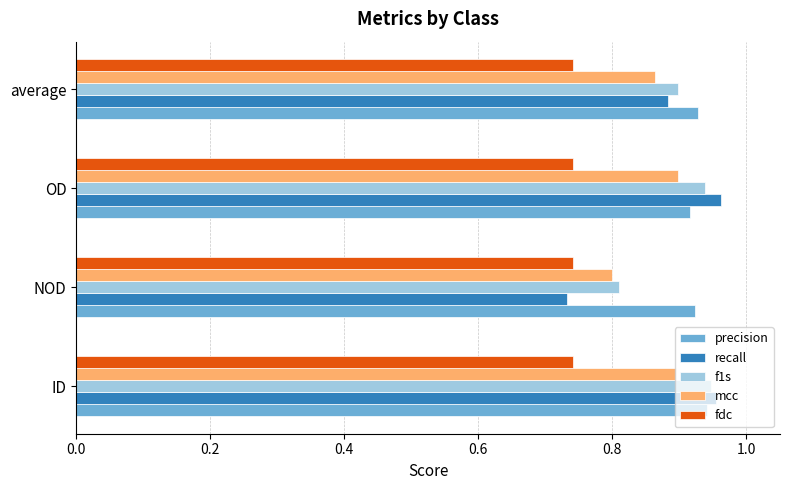

At how many categories does at least one series exceed 0?

4